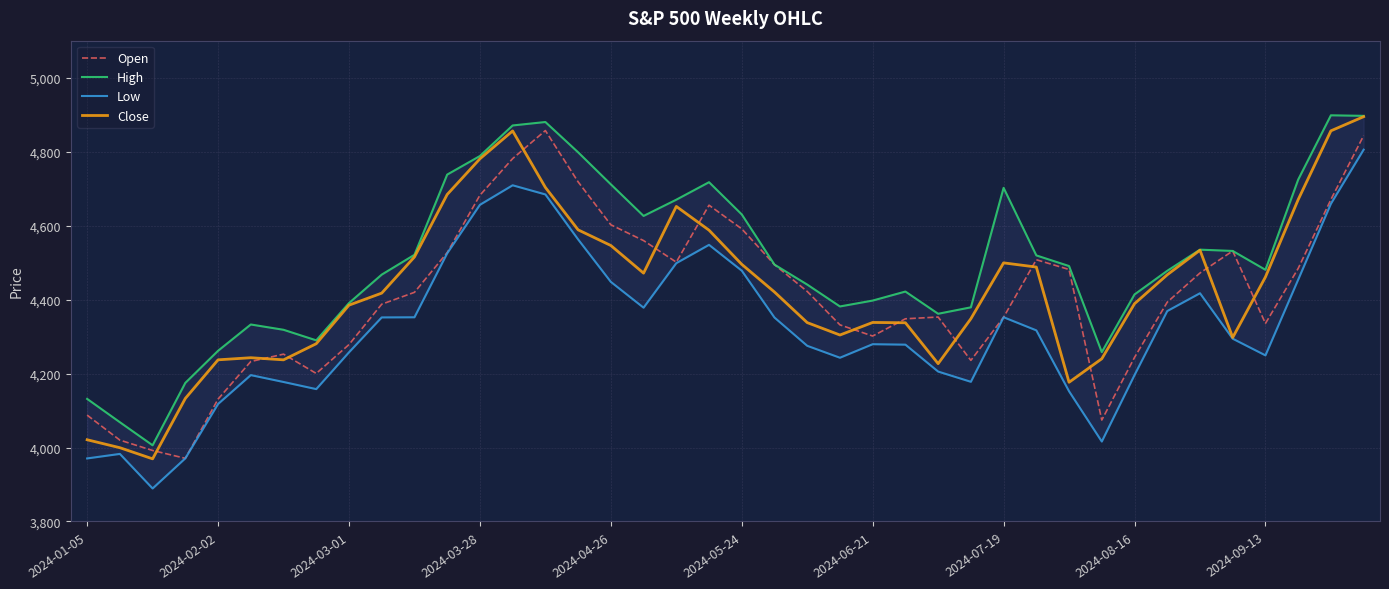

Does the chart display data point markers on the line(s)?

No